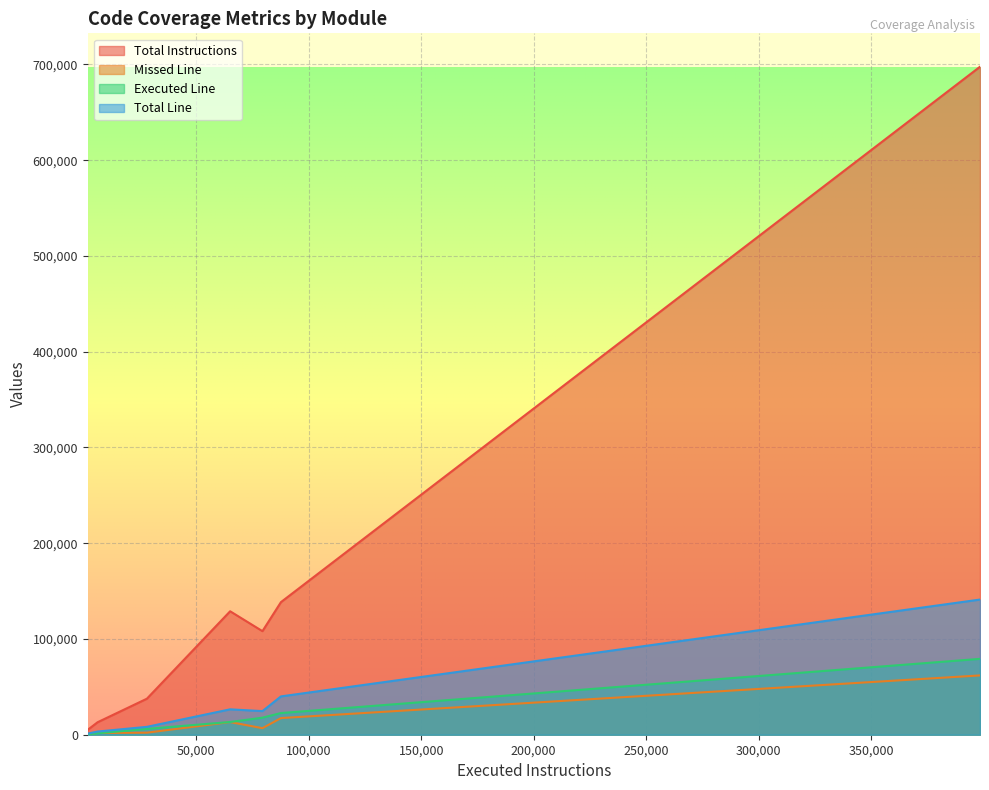

True or false: Total Line and Missed Line intersect in this chart.

False